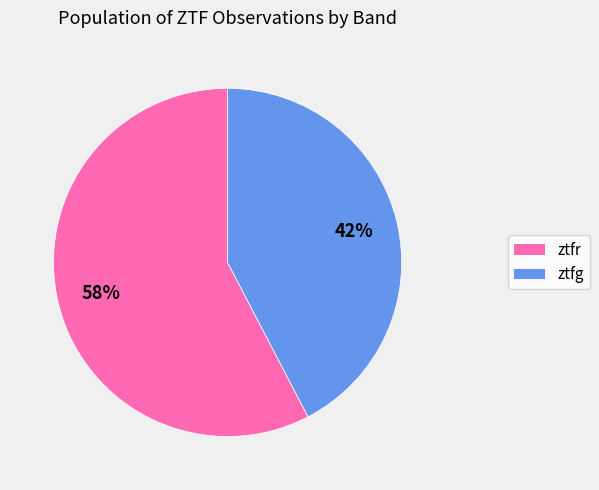

True or false: ztfr accounts for 48% of the total.

False